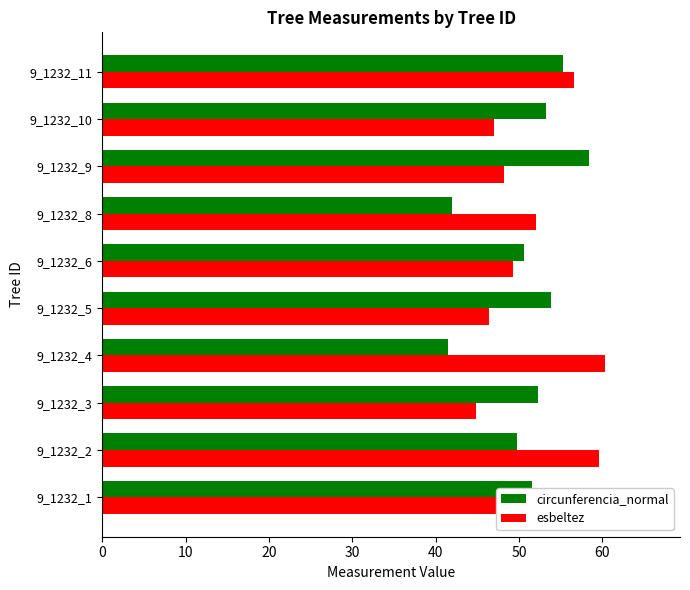

What is the lowest value of the esbeltez series?

44.8